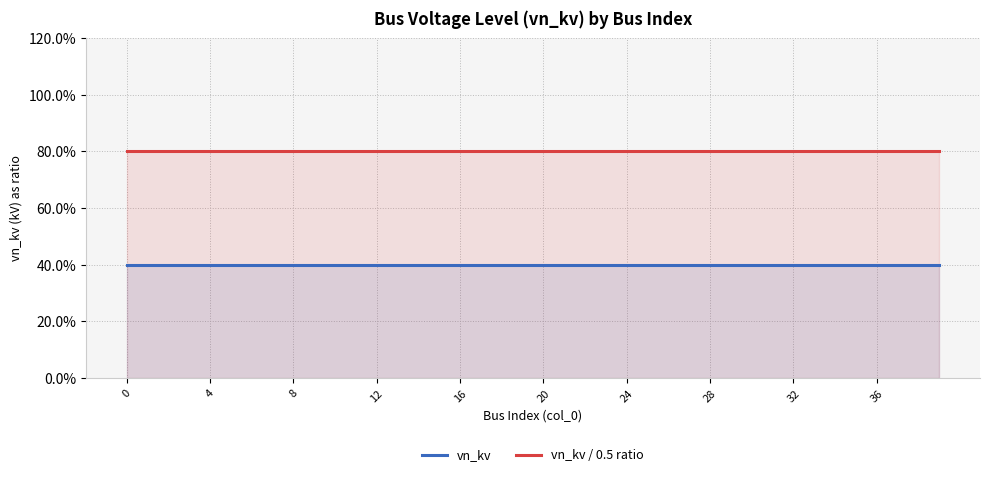

Read the vn_kv value at 4.

0.4